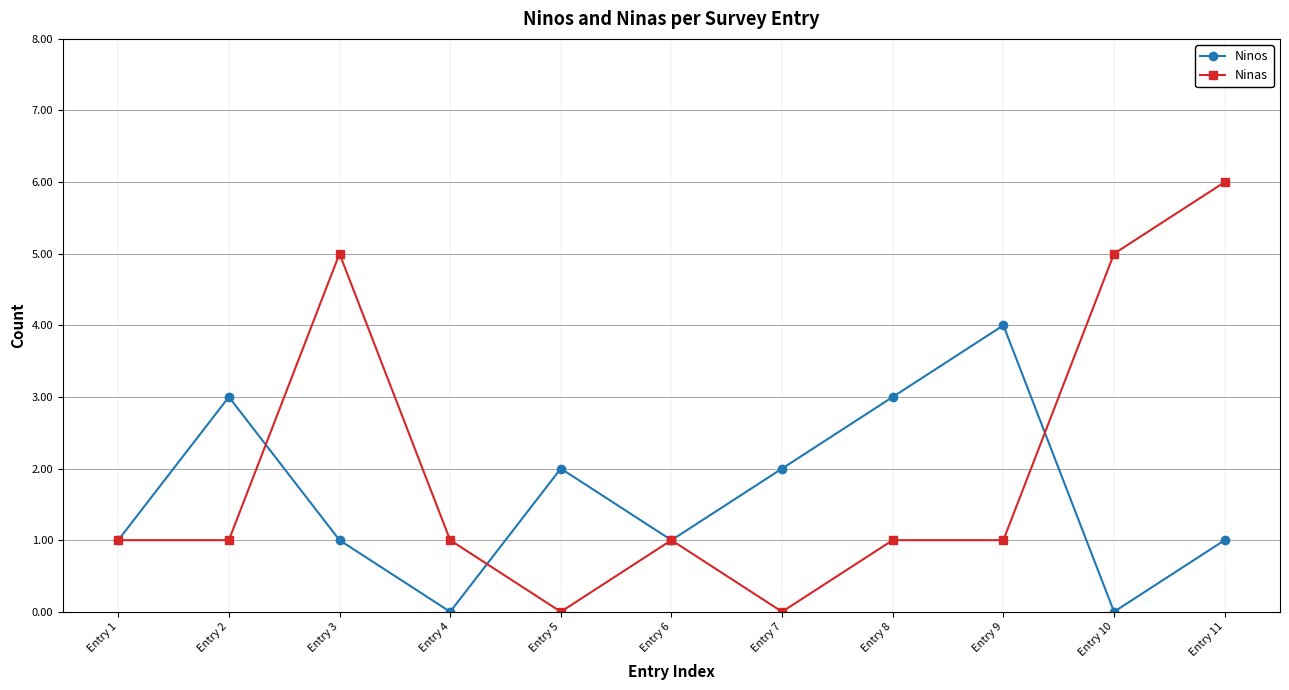

What is the difference between the Ninas values at Entry 3 and Entry 8?

4